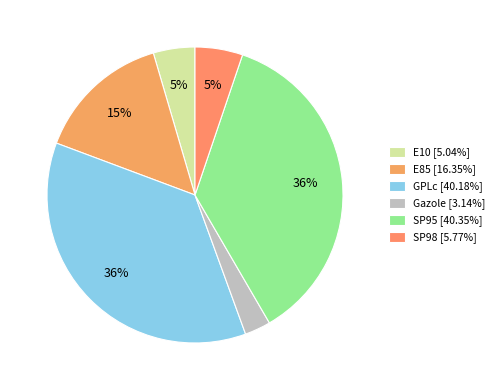

What portion of the pie excludes SP95?

63.6%